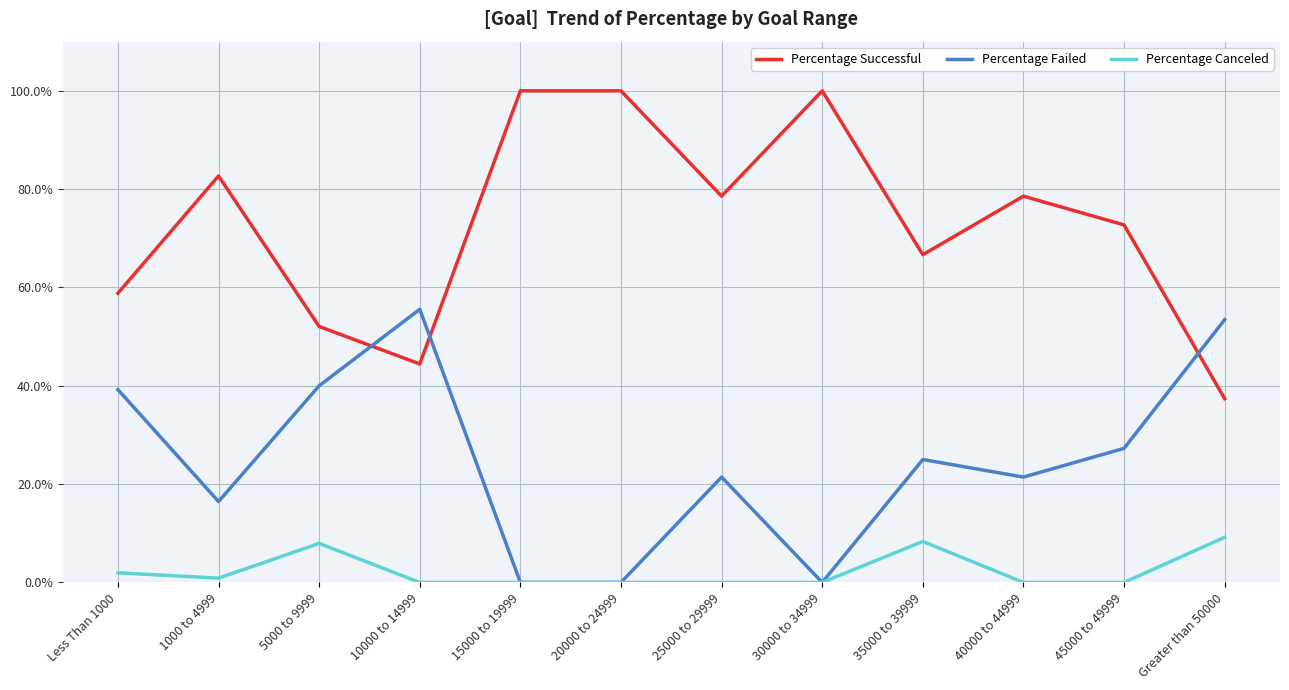

The value of Percentage Successful at 20000 to 24999 is 0.7. True or false?

False